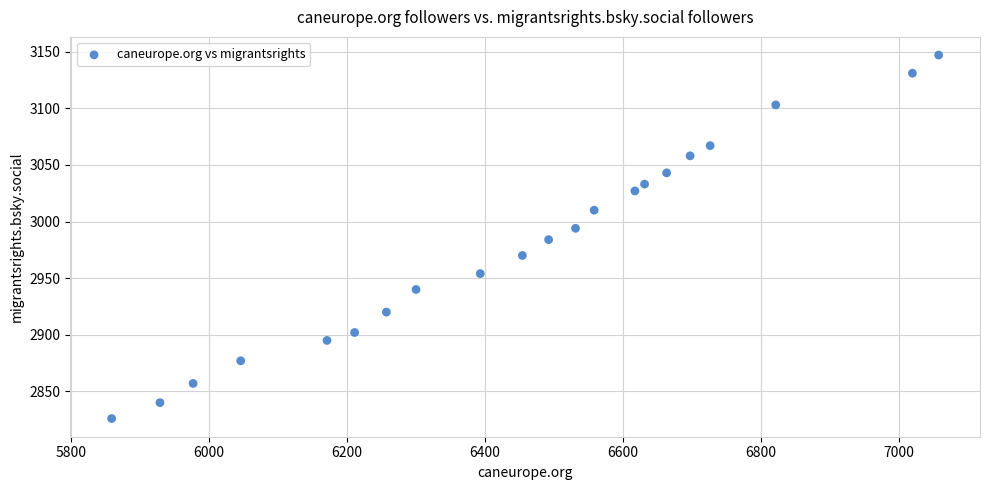

What is the range of Y values (max minus min)?

321